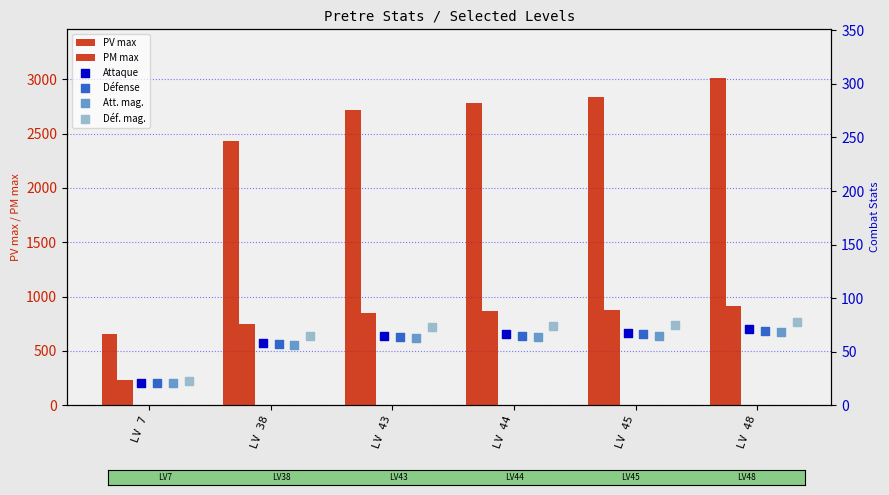

Is the value of Défense at LV 48 greater than the value of PM max at LV 45?

No